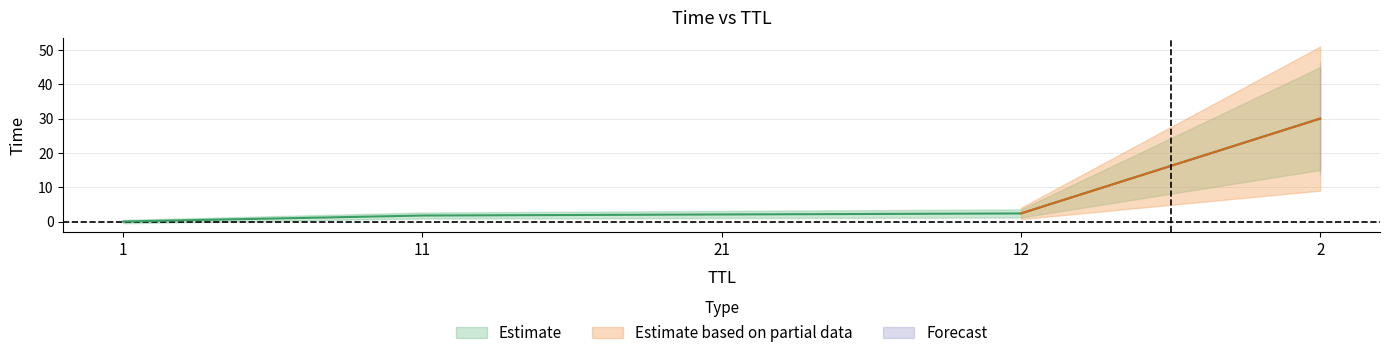

What is the sum of all values?

36.2